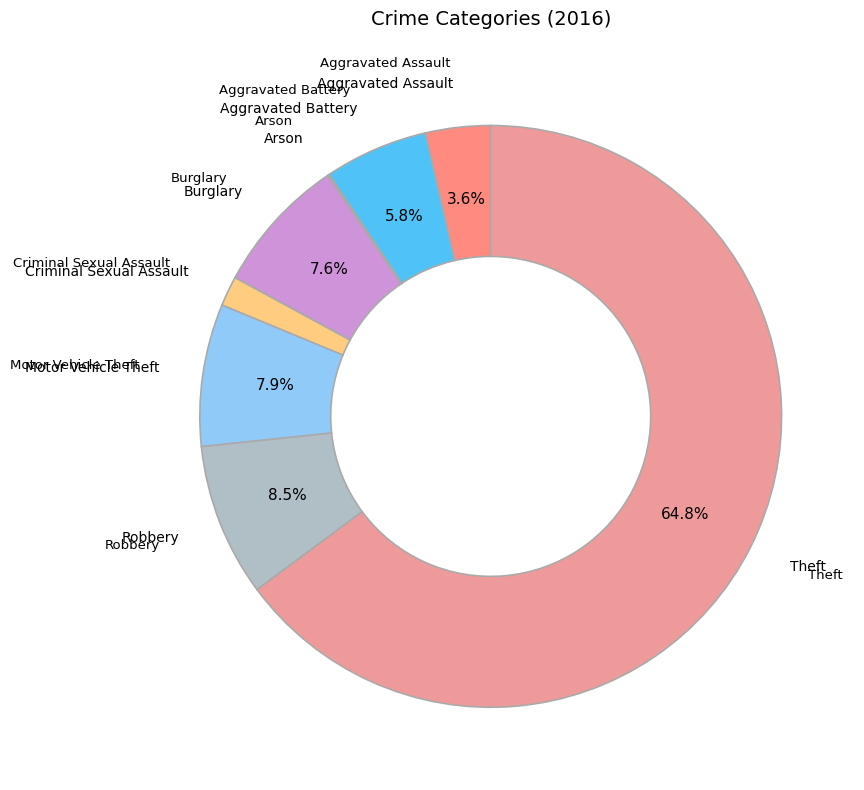

Is there a majority slice in this chart?

Yes